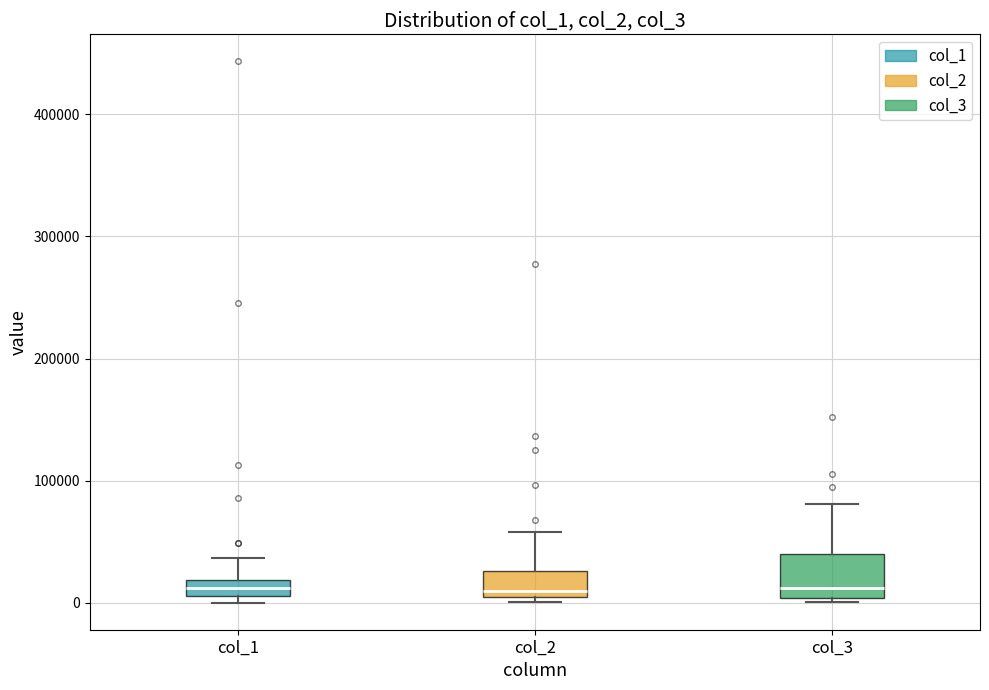

Where is the lower edge of the box for col_3 on the y-axis? The values are not printed on the chart, so give them approximately, as read against the axis.

0